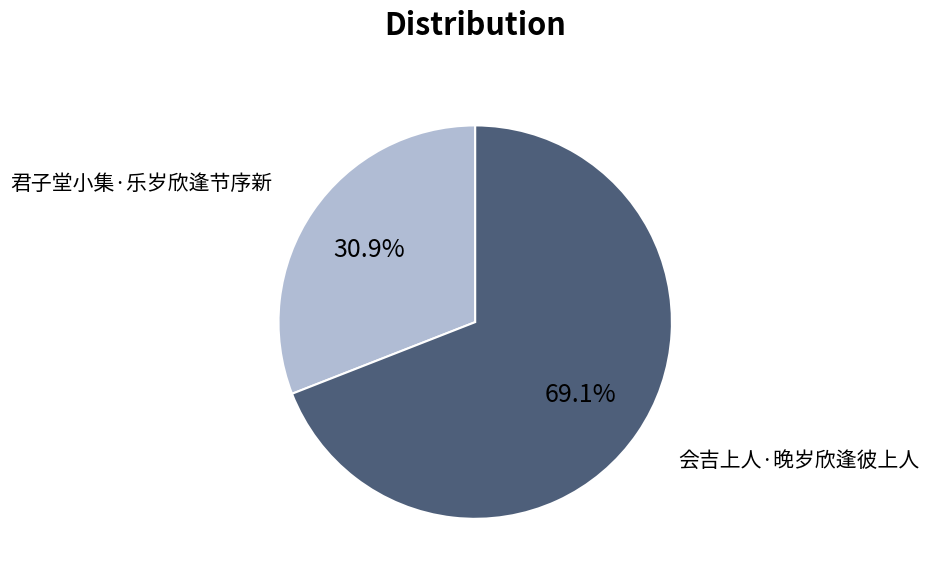

Which category has the smallest portion of the pie?

君子堂小集·乐岁欣逢节序新